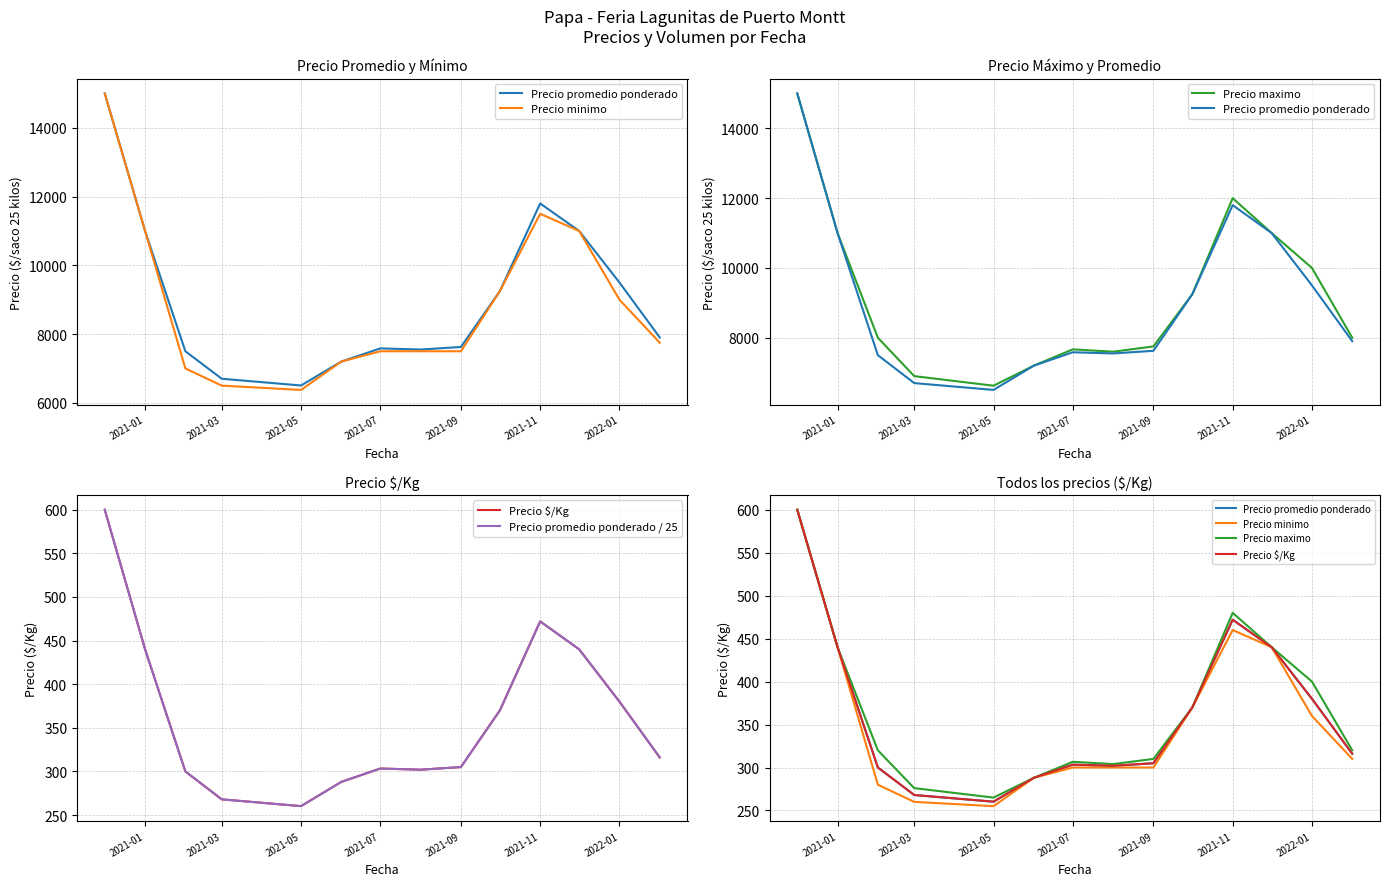

Reading left to right, transcribe all the data shown in this chart.

Precio promedio ponderado: 600.0	440.0	300.0	268.0	260.2	288.0	303.3	302.0	305.0	370.0	472.0	440.0	380.0	316.0
Precio minimo: 600.0	440.0	280.0	260.0	255.0	288.0	300.0	300.0	300.0	370.0	460.0	440.0	360.0	310.0
Precio maximo: 600.0	440.0	320.0	276.0	265.0	288.0	306.7	304.0	310.0	370.0	480.0	440.0	400.0	320.0
Precio $/Kg: 600.0	440.0	300.0	268.0	260.2	288.0	303.3	302.0	305.0	370.0	472.0	440.0	380.0	316.0
Precio promedio ponderado / 25: 600.0	440.0	300.0	268.0	260.2	288.0	303.3	302.0	305.0	370.0	472.0	440.0	380.0	316.0